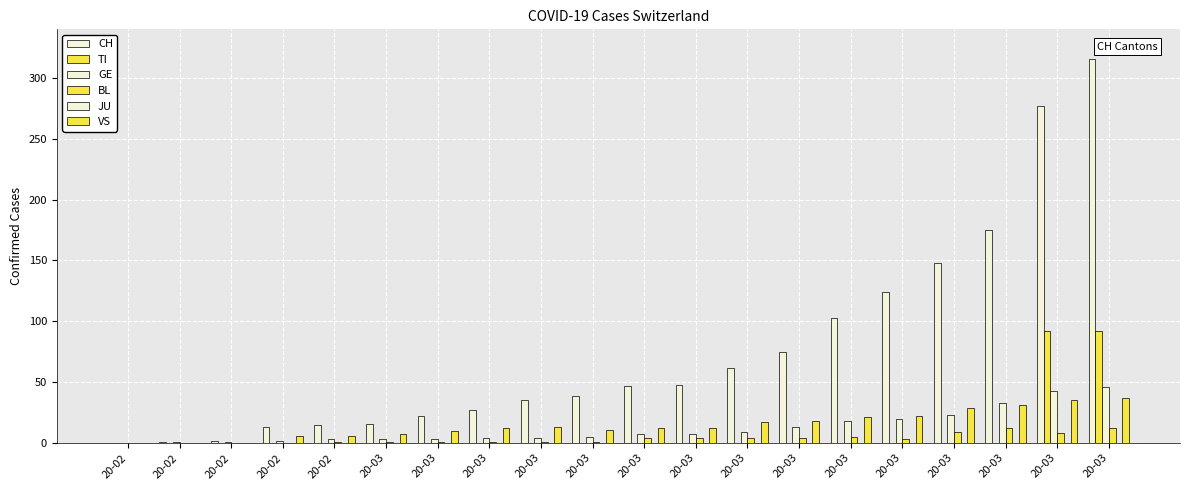

How many series are shown in this chart?

5